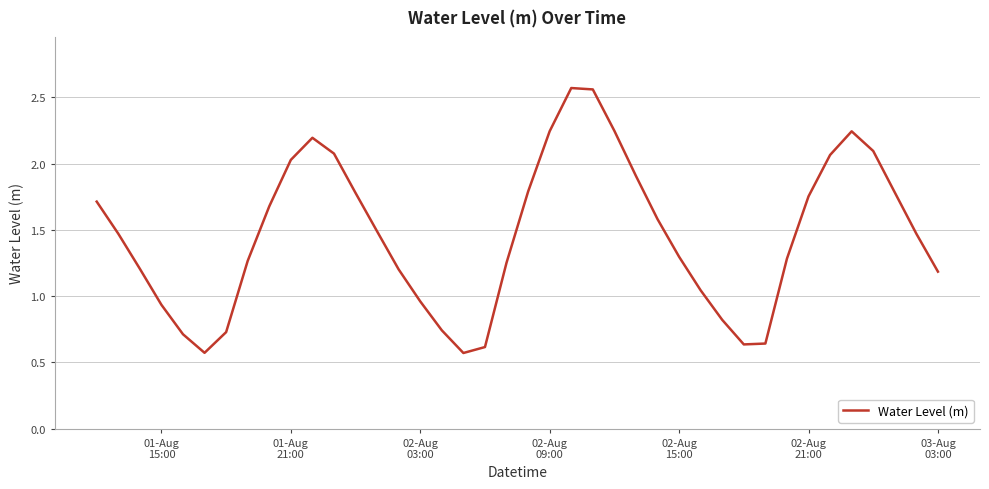

What is the difference between the maximum and minimum values?

2.0